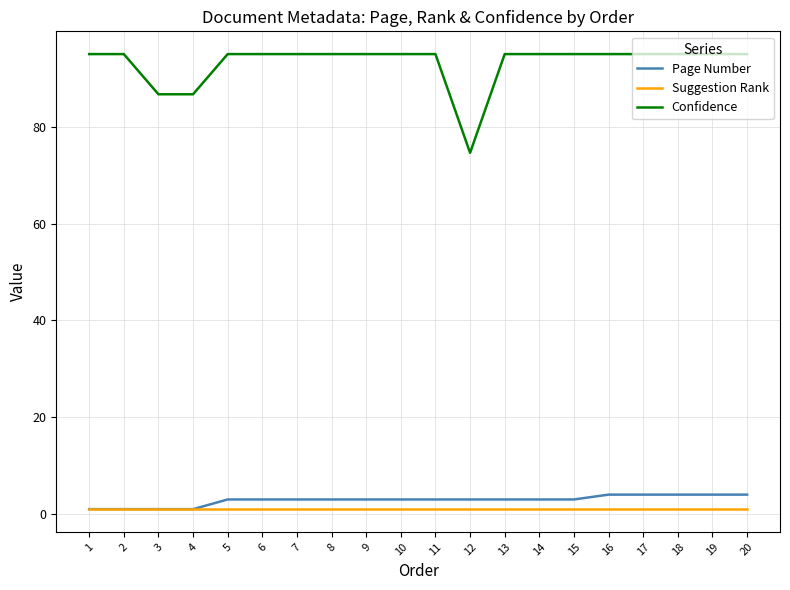

True or false: Confidence and Suggestion Rank intersect in this chart.

False